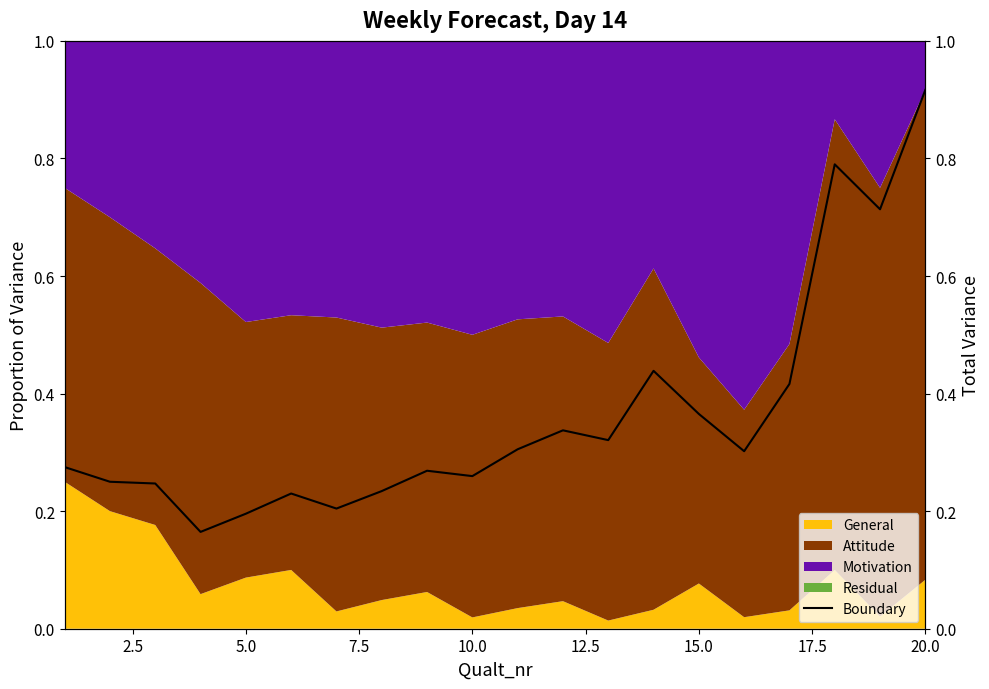

The value at 20.0 is 0.4. True or false?

False